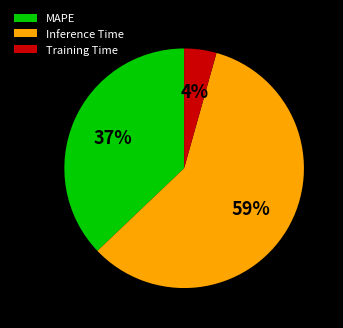

To the nearest percent, what percentage of the pie is MAPE?

37%